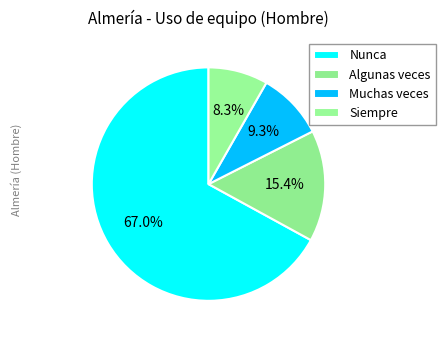

What is the total percentage of Nunca and Siempre?

75.3%